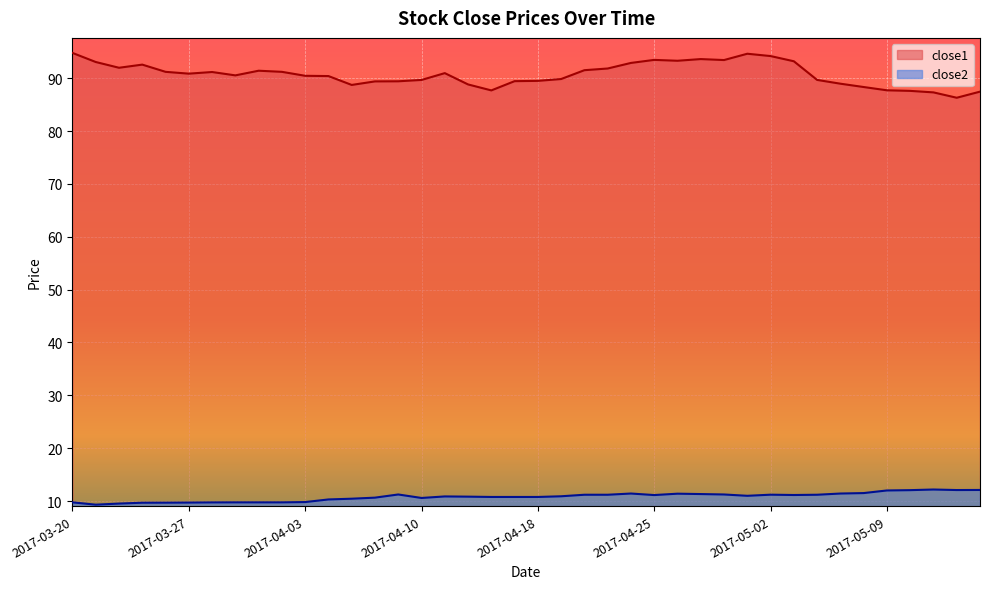

What is the approximate value of close1 at 2017-05-12?

86.3